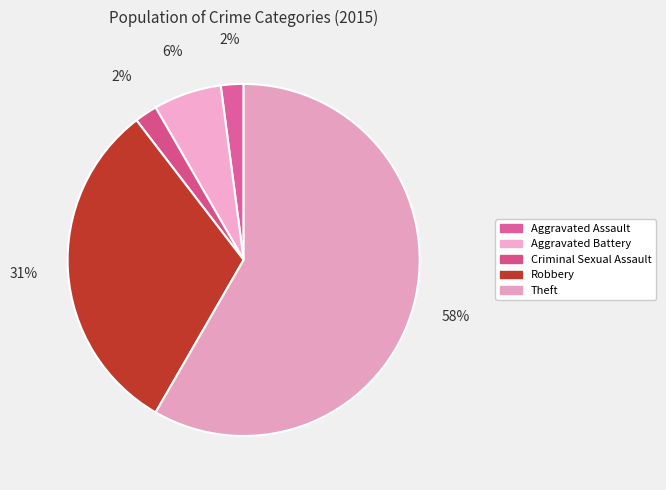

True or false: Theft accounts for 58% of the total.

True